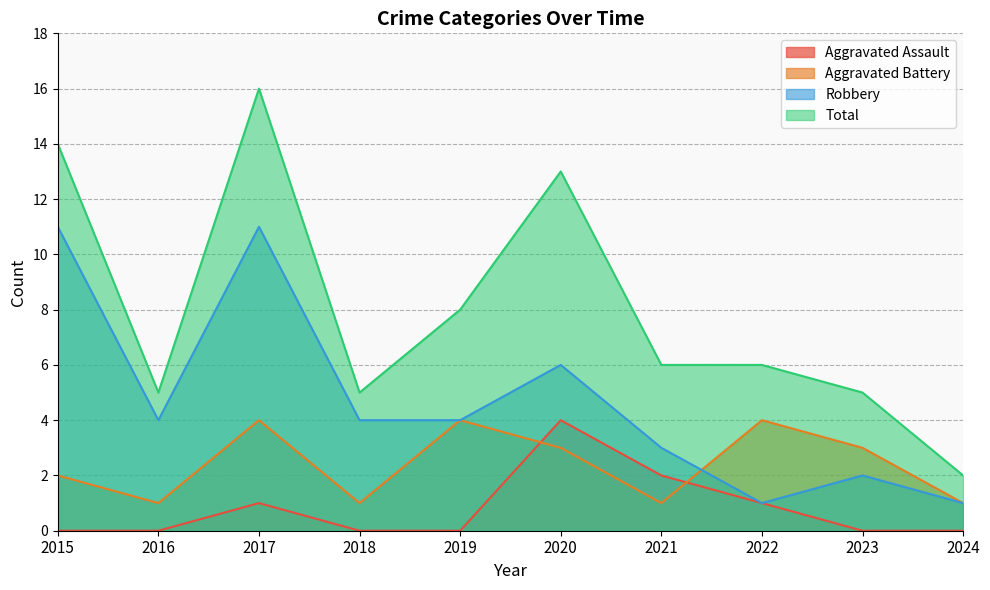

Which label corresponds to the smallest value in the chart?

2015